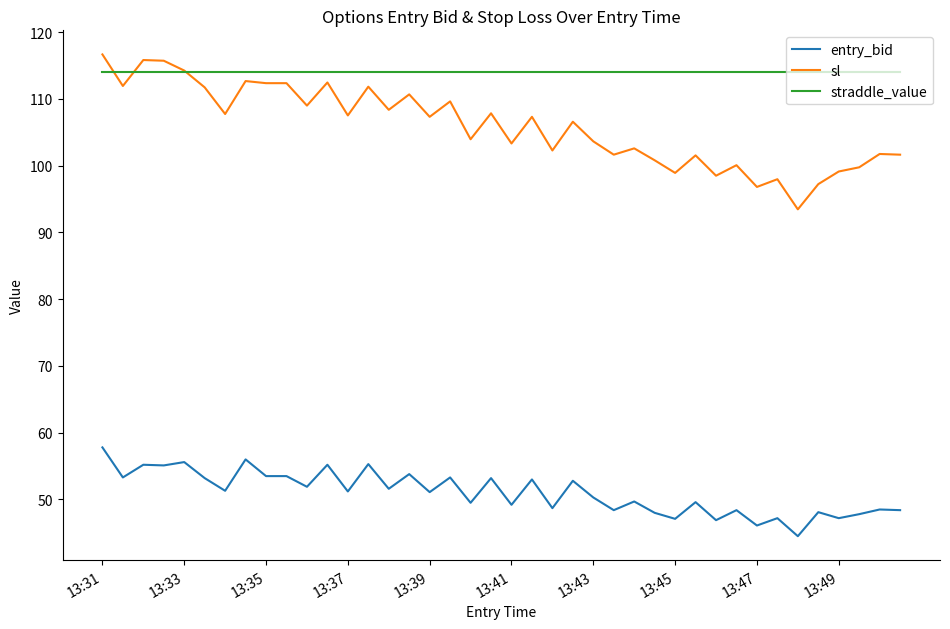

True or false: sl and entry_bid cross at least once.

False